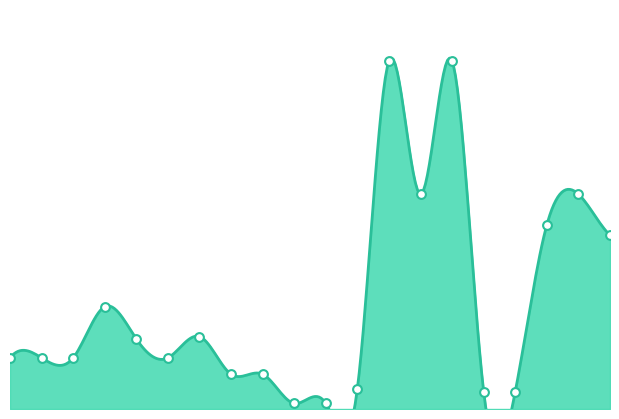

Approximately how many times larger is the value at 9 compared to 10?

6.2